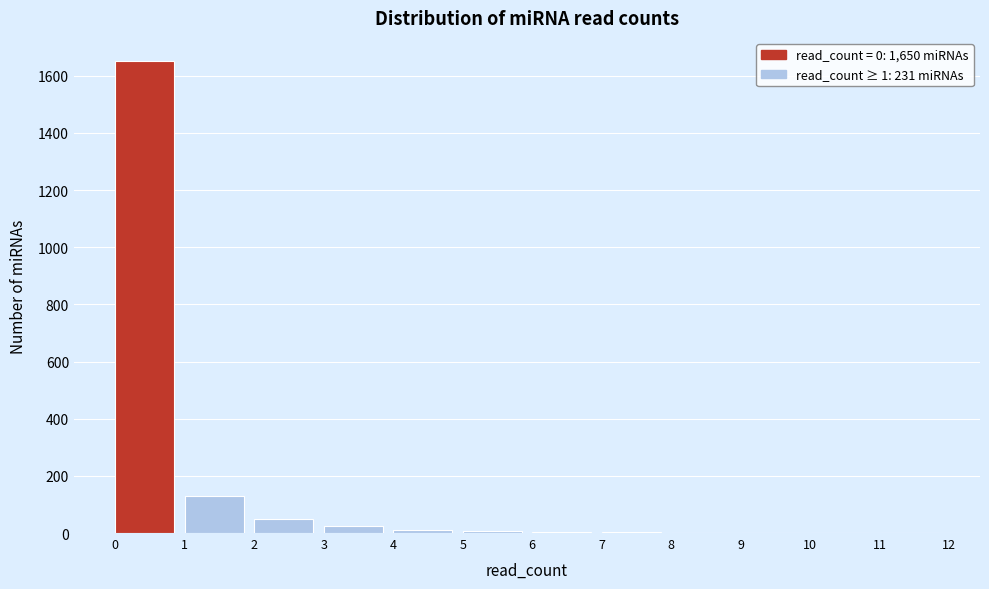

Over which range of the x-axis is the bar tallest?

0 to 1